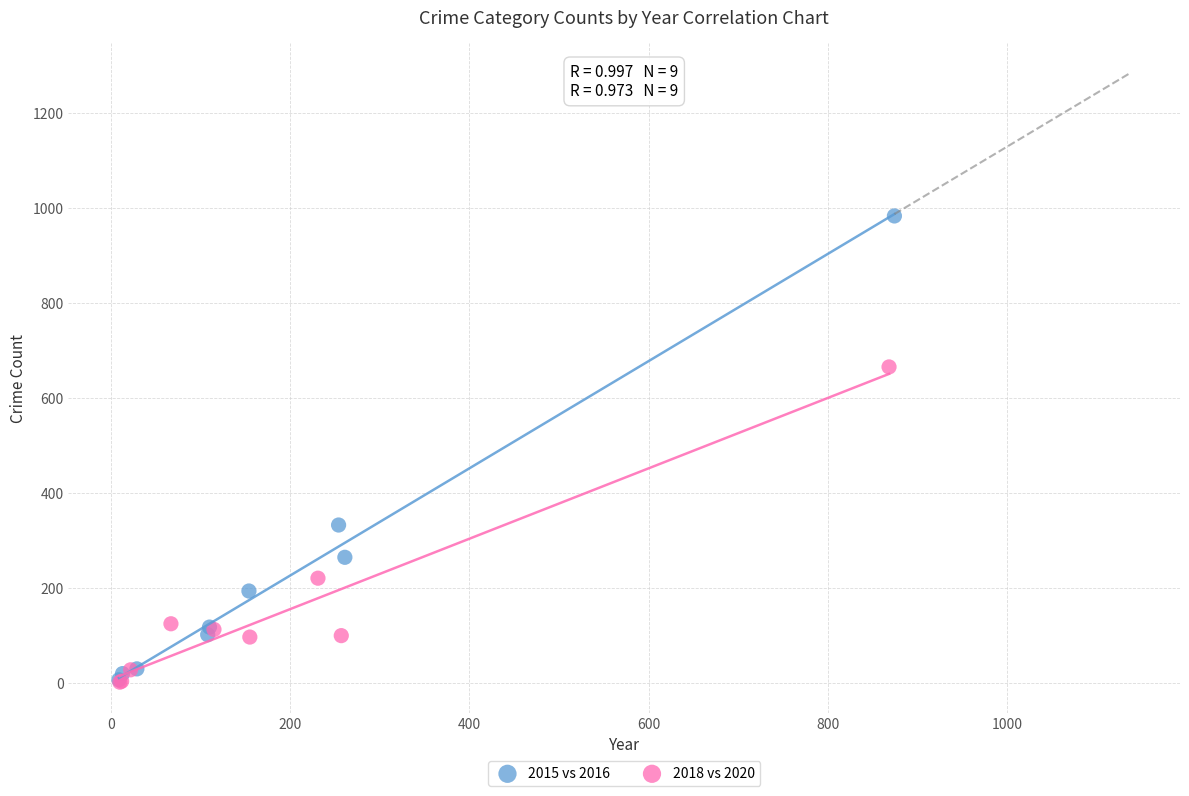

Which series has the widest spread of Y values?

2015 vs 2016